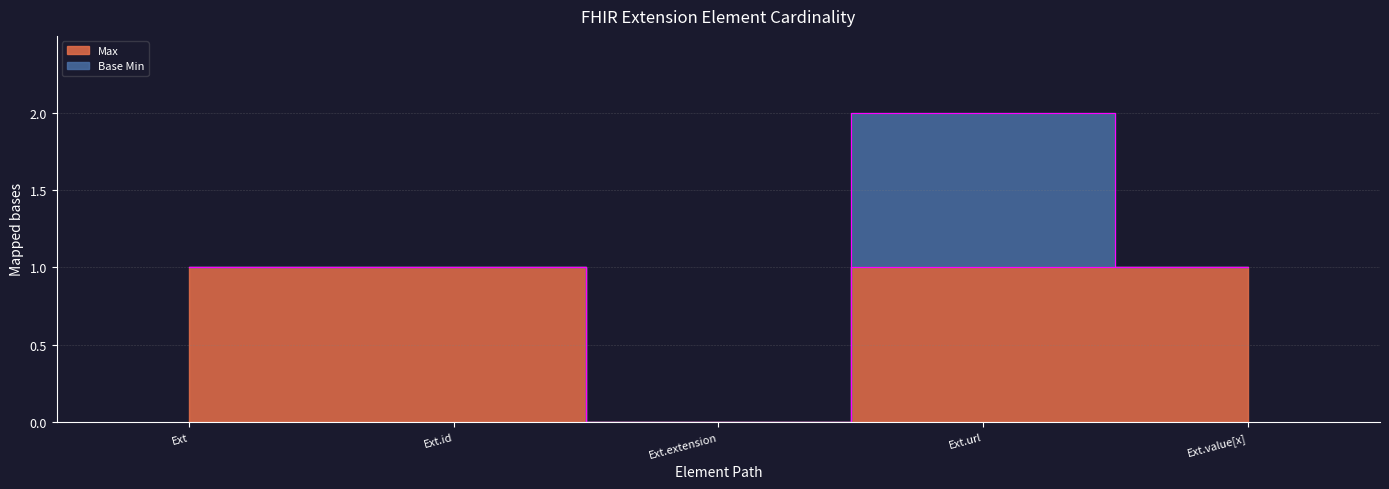

How many lines are shown in the chart?

1